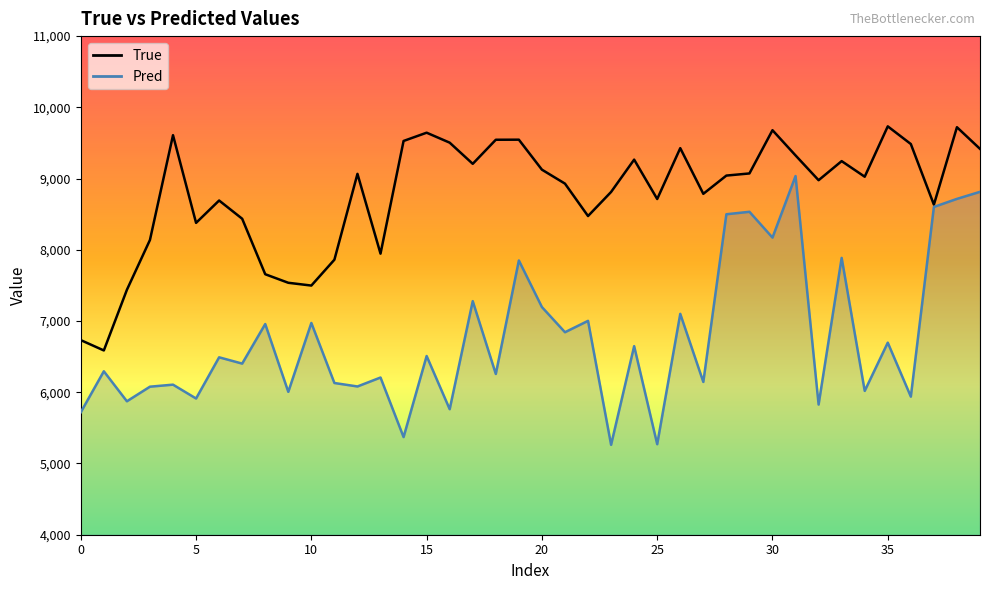

At which category does the chart reach its minimum across all series?

23